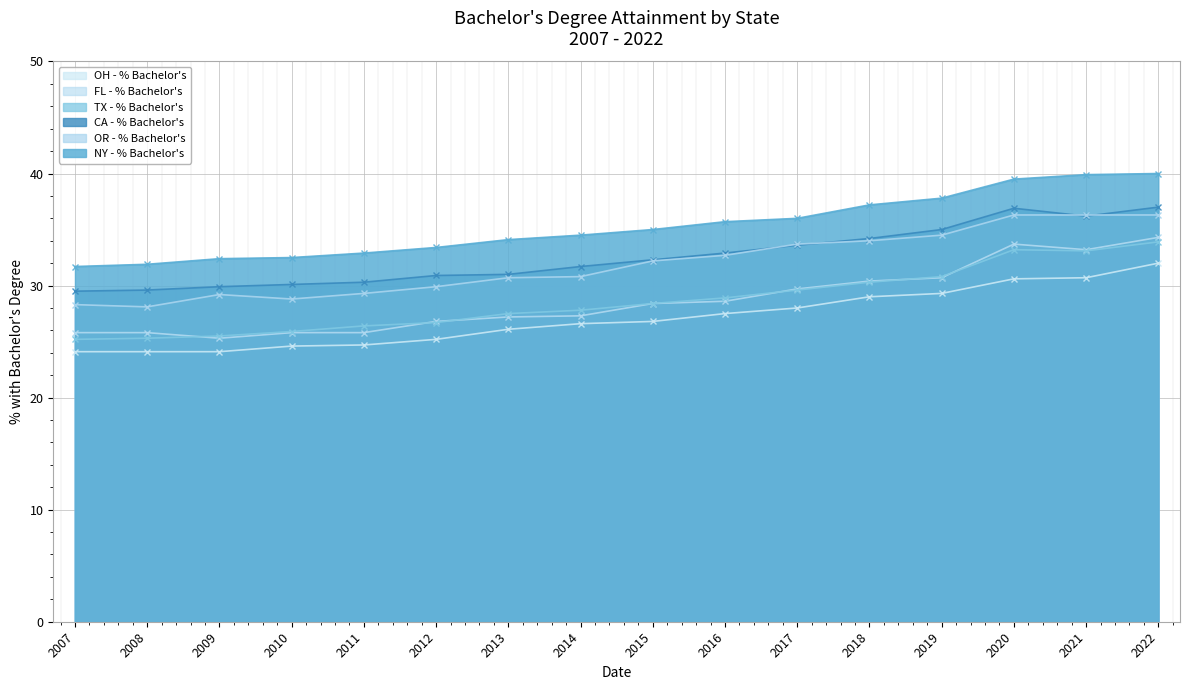

Which series has the largest total across all categories?

NY - % Bachelor's